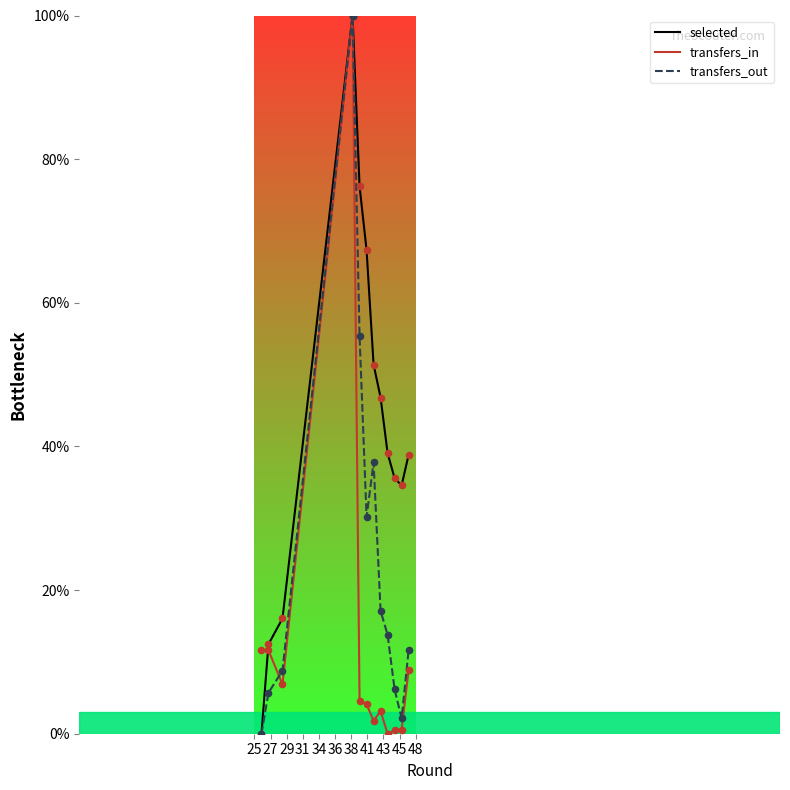

Which series has the largest total across all categories?

selected